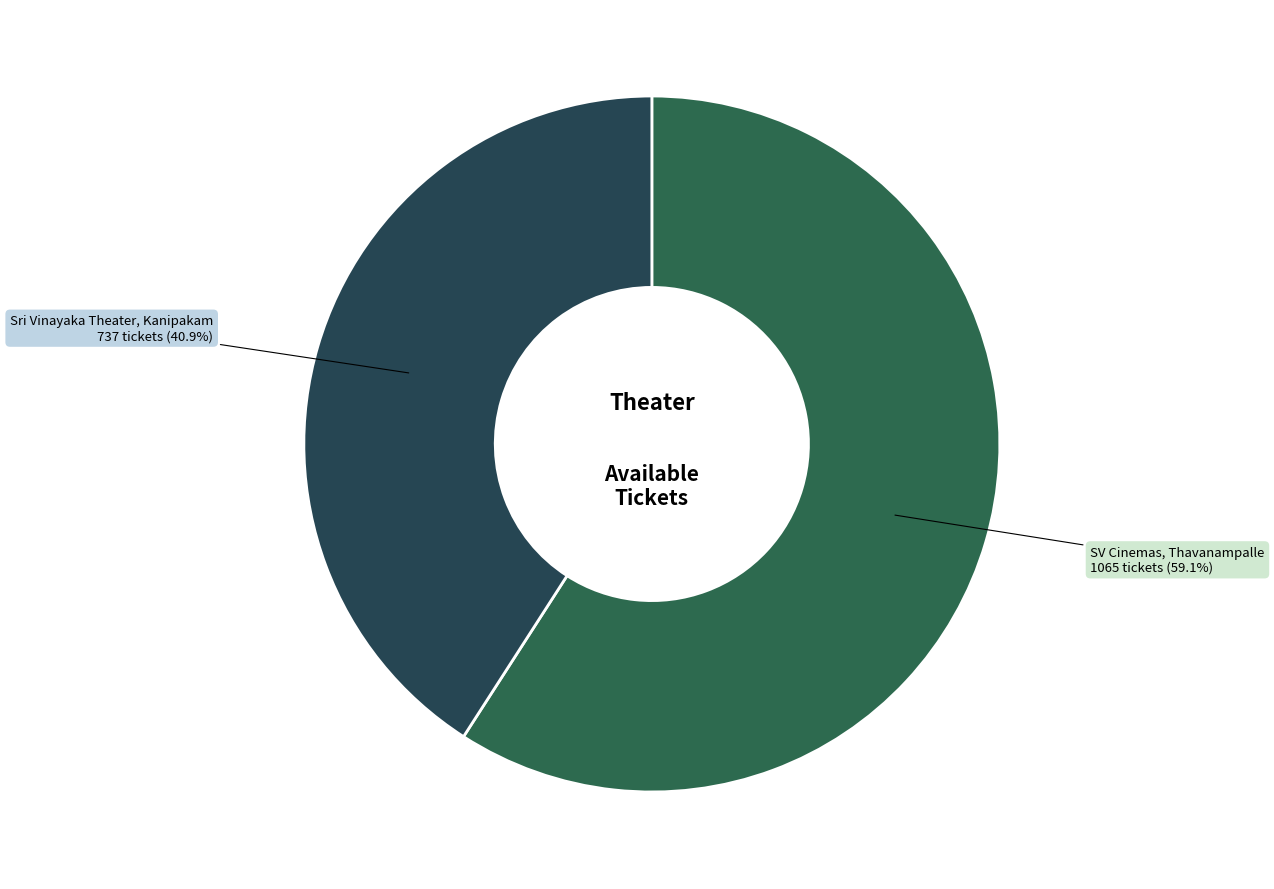

How many segments does this pie chart have?

2